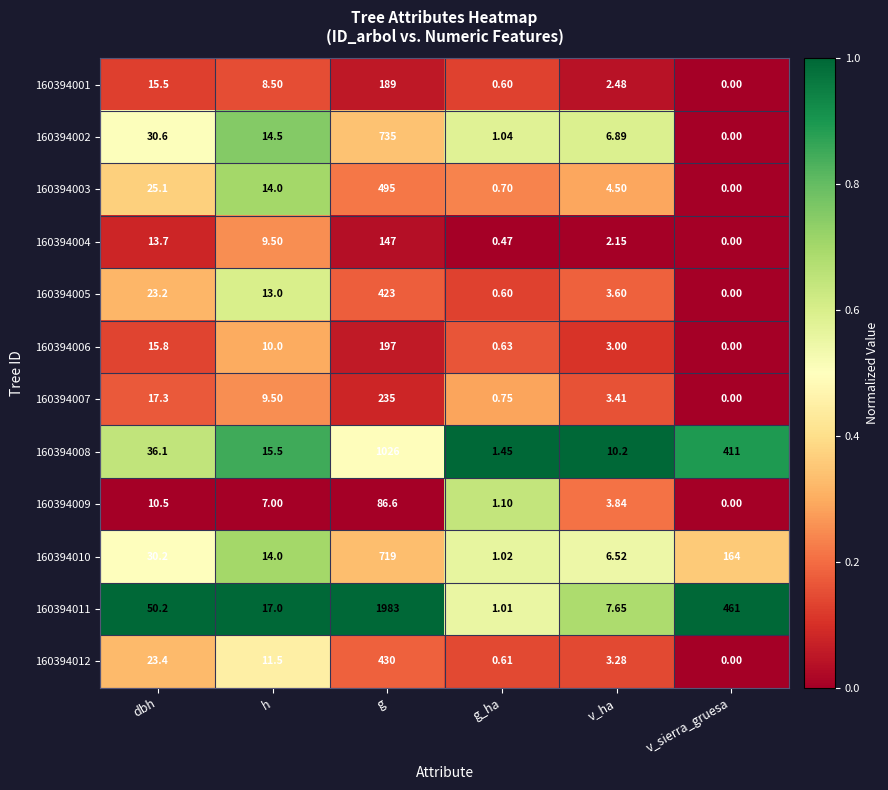

At which category is the sum across all series the highest?

g